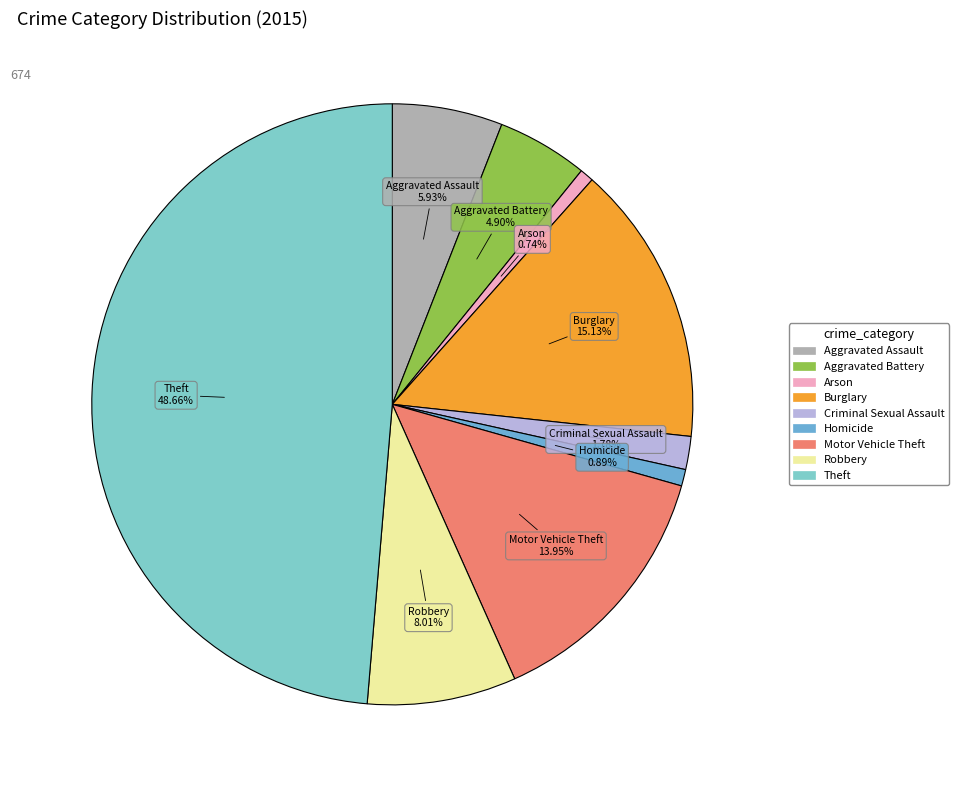

How many slices are in this pie chart?

9